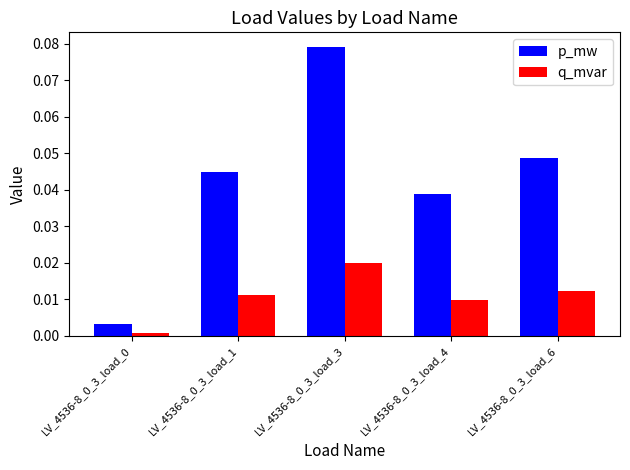

How many categories are shown in the chart?

5